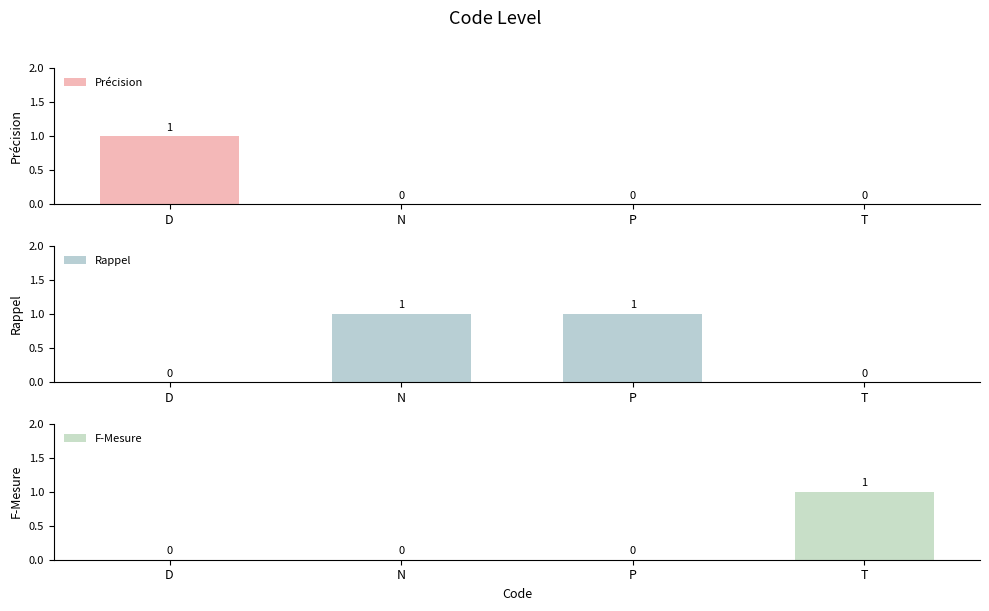

List the series in order of their peak value, lowest first.

Précision, Rappel, F-Mesure